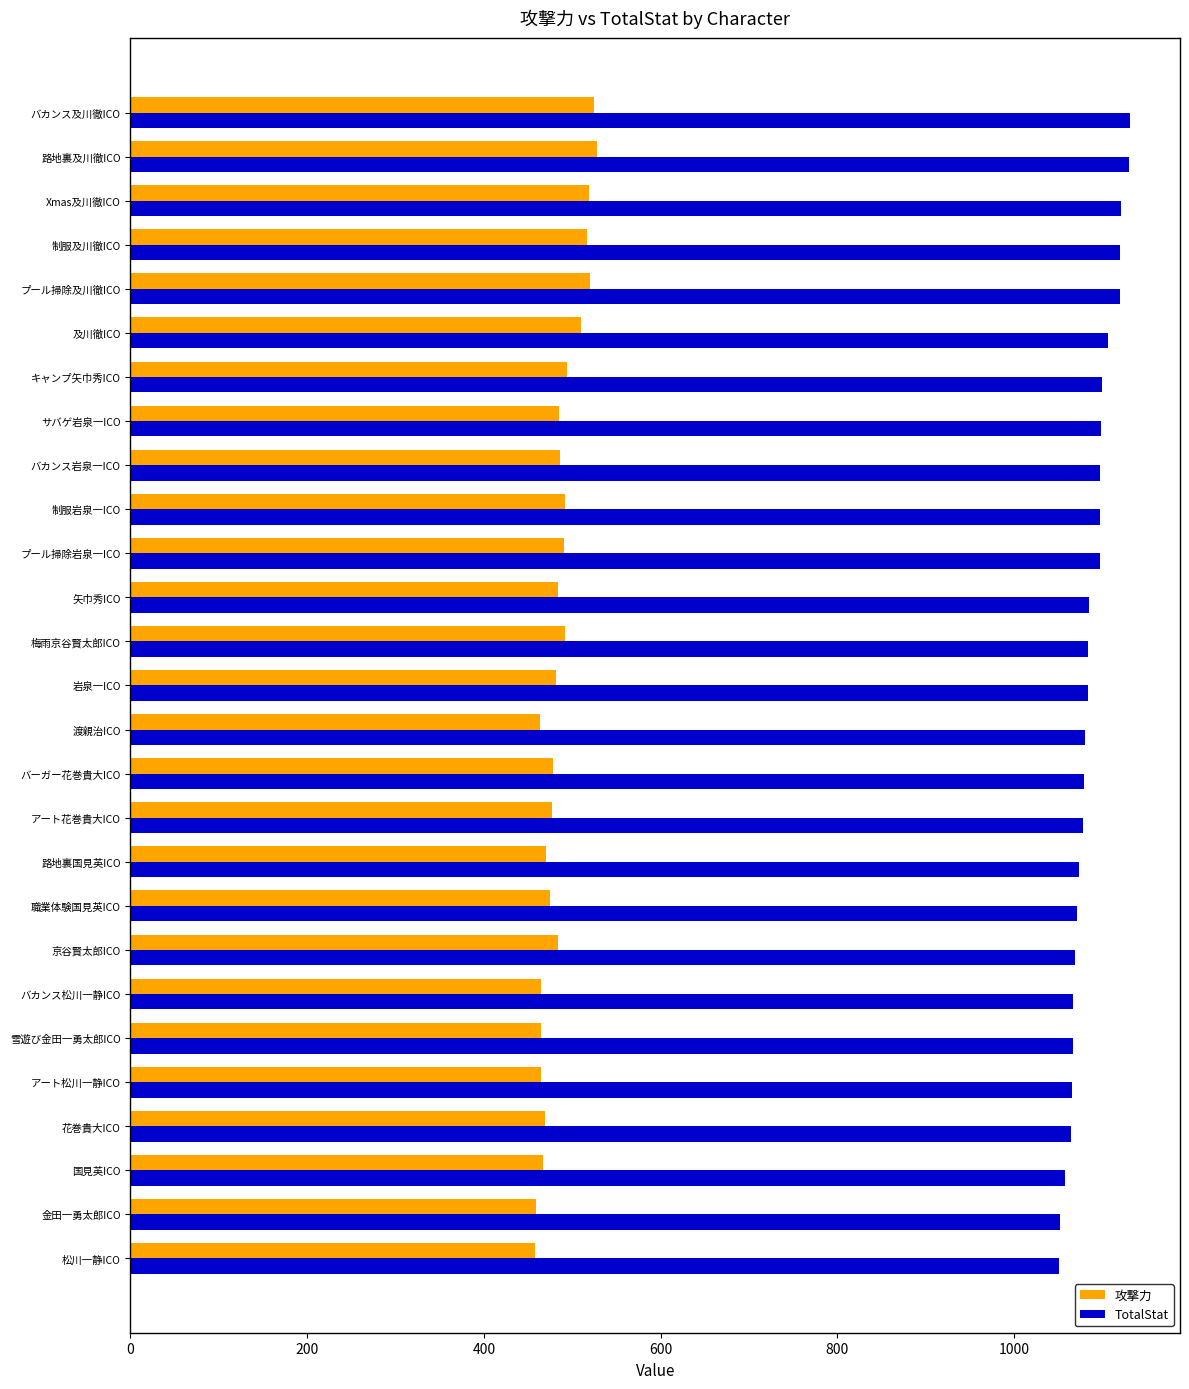

Is it true that 攻撃力 equals 271 at バーガー花巻貴大ICO?

False